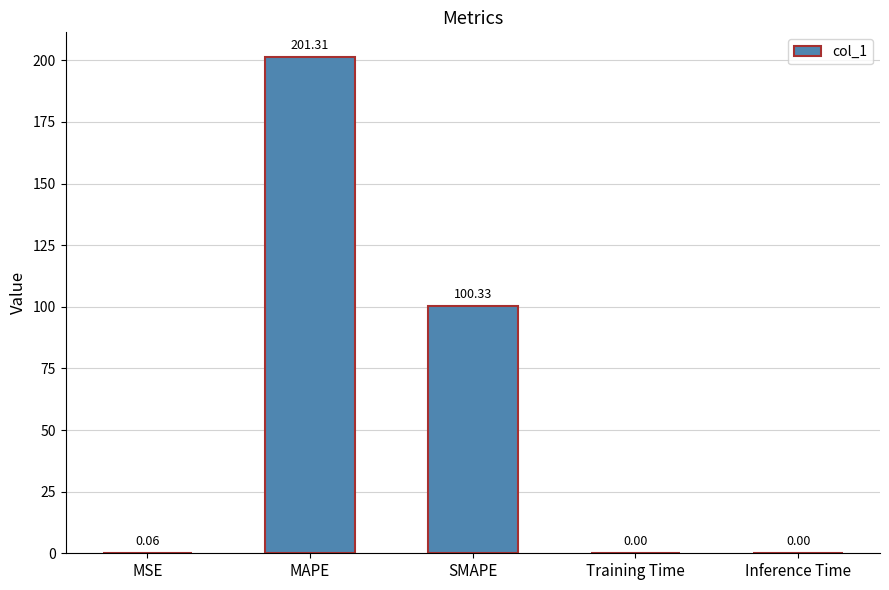

Where is the data nearest to the value 100?

SMAPE